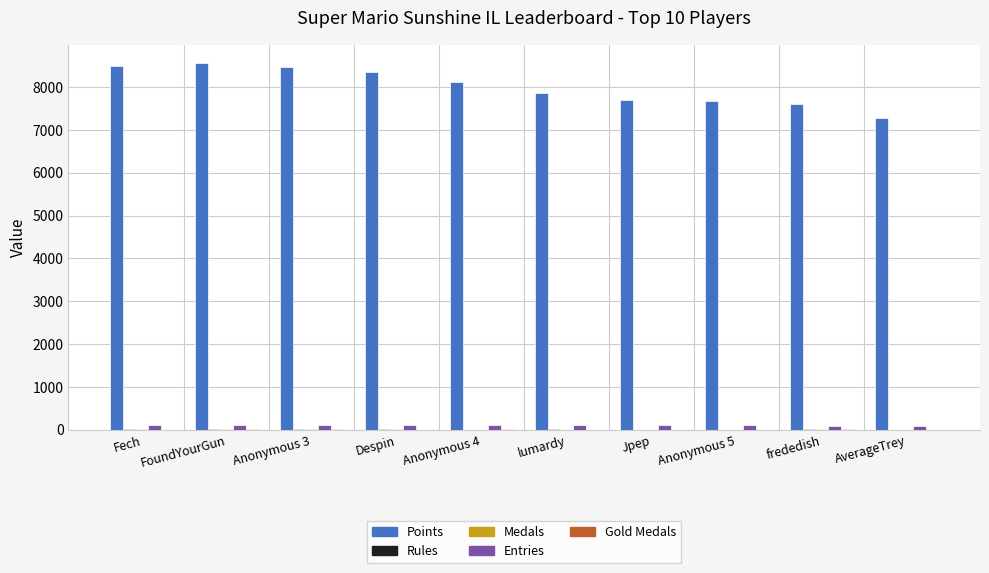

The value of Points at Despin is 8353. True or false?

True